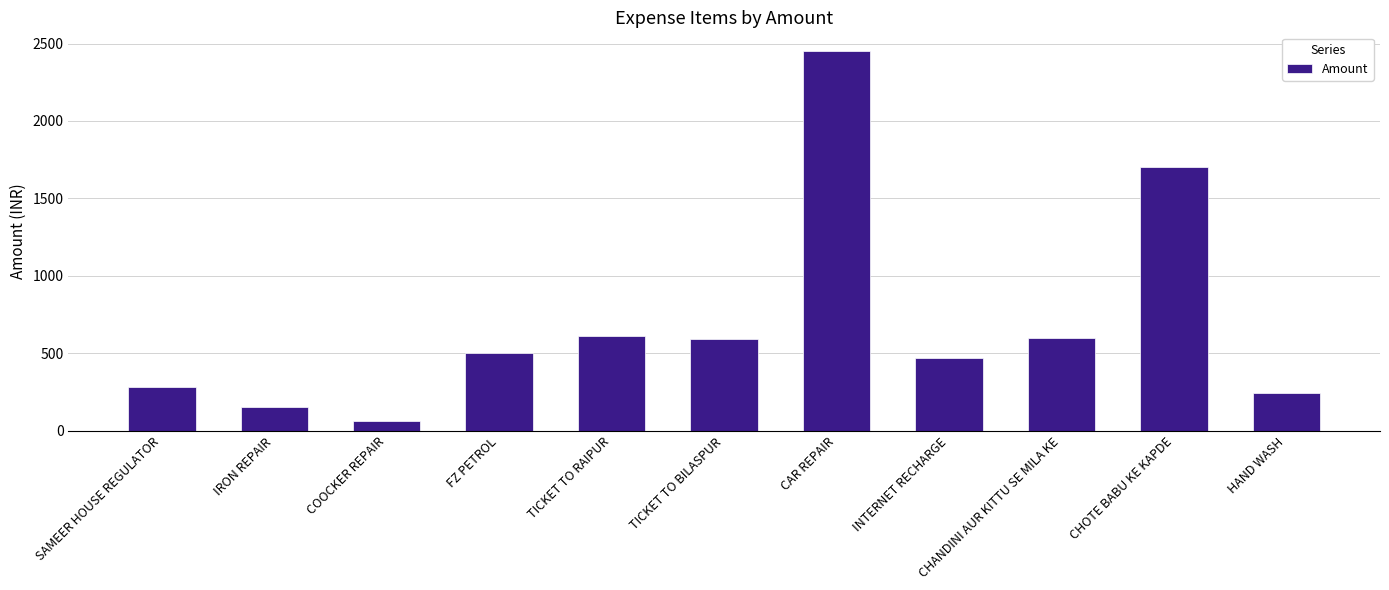

Is it true that the value at INTERNET RECHARGE is 470?

True